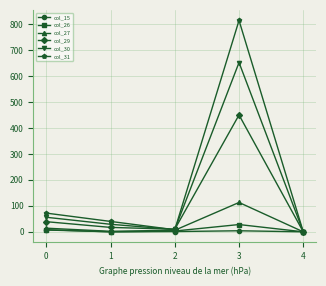

What is the difference between the col_27 values at 1 and 0?

12